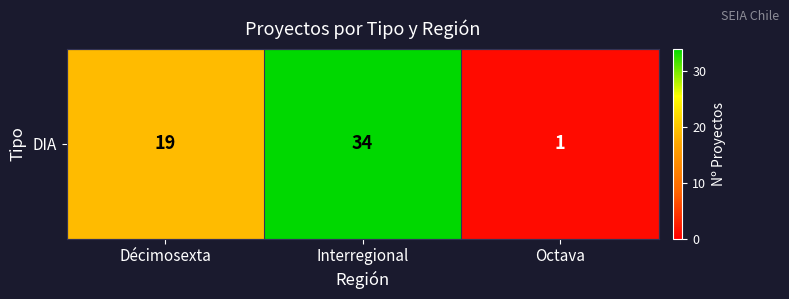

True or false: the data shows 34 at Interregional.

True